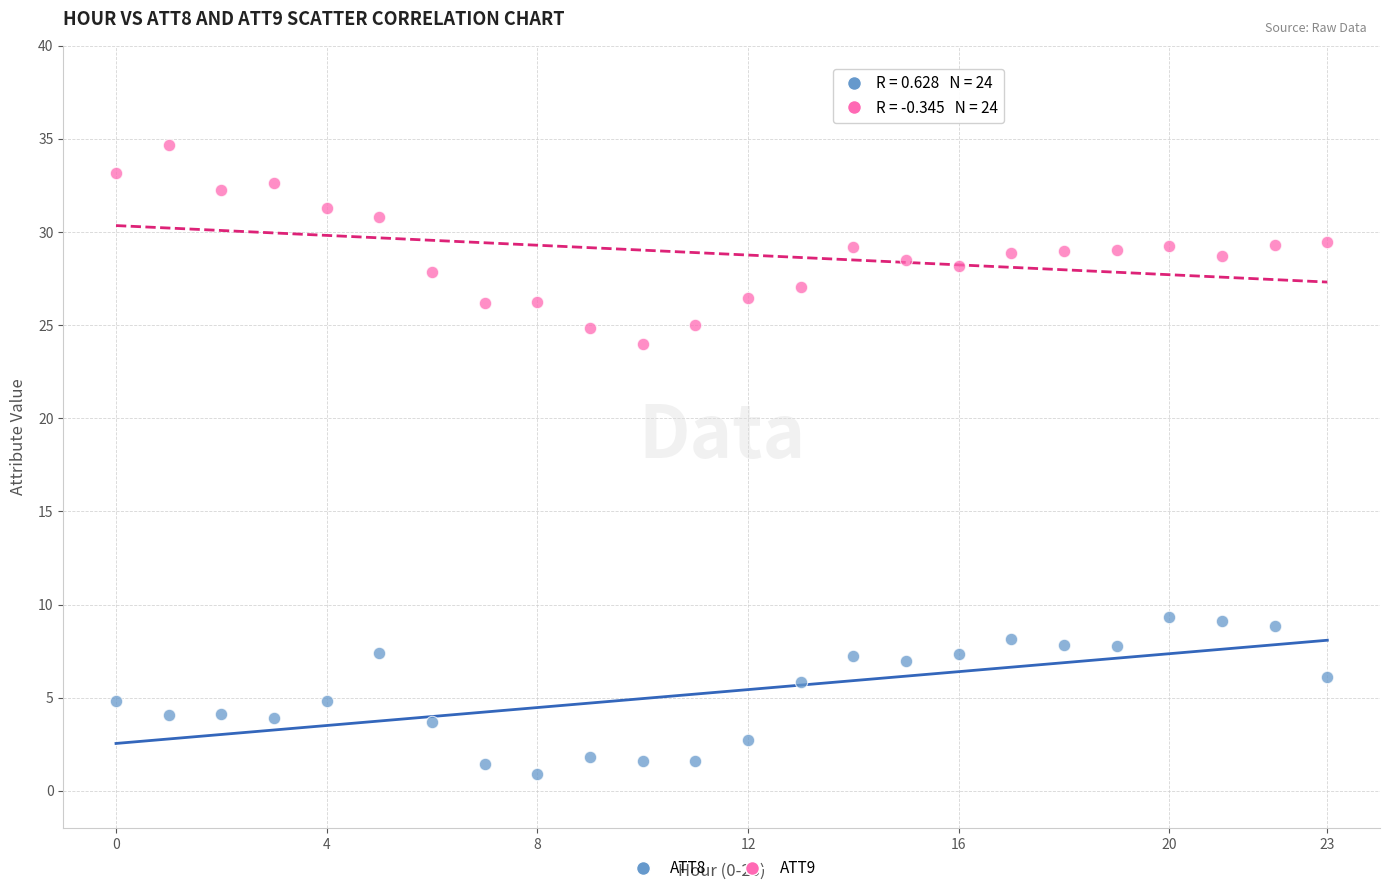

Which series reaches the maximum Y coordinate?

ATT9